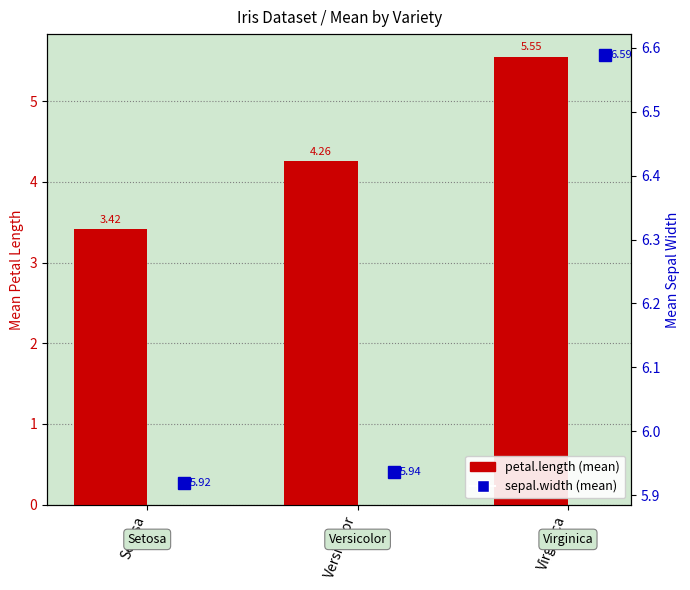

What is the average value of the sepal.width series?

6.1